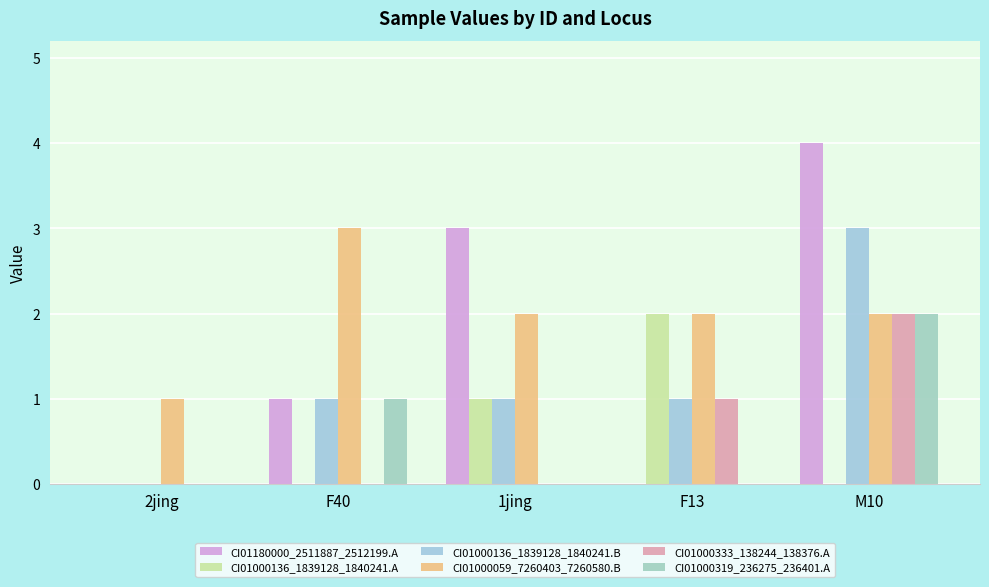

The value of CI01000136_1839128_1840241.A at F40 is 1. True or false?

False